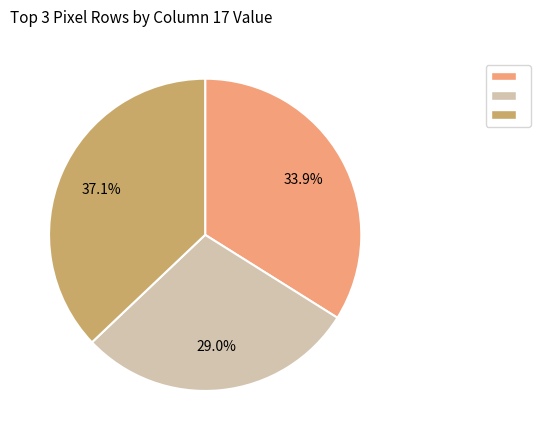

Is there a majority slice in this chart?

No